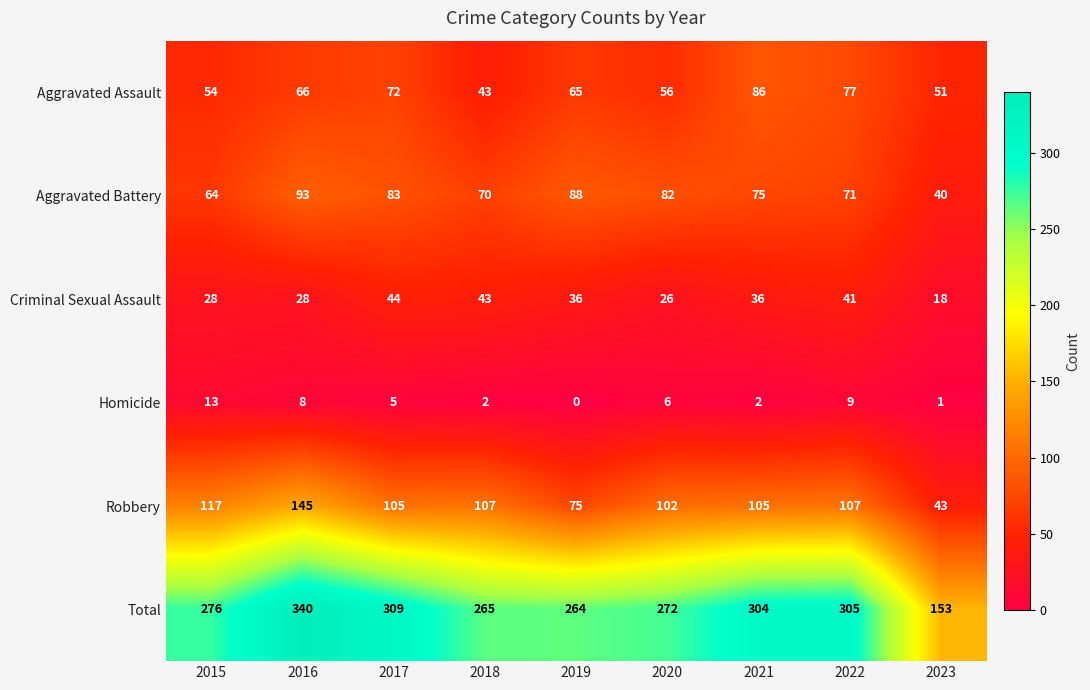

What is the sum of all Total values?

2488